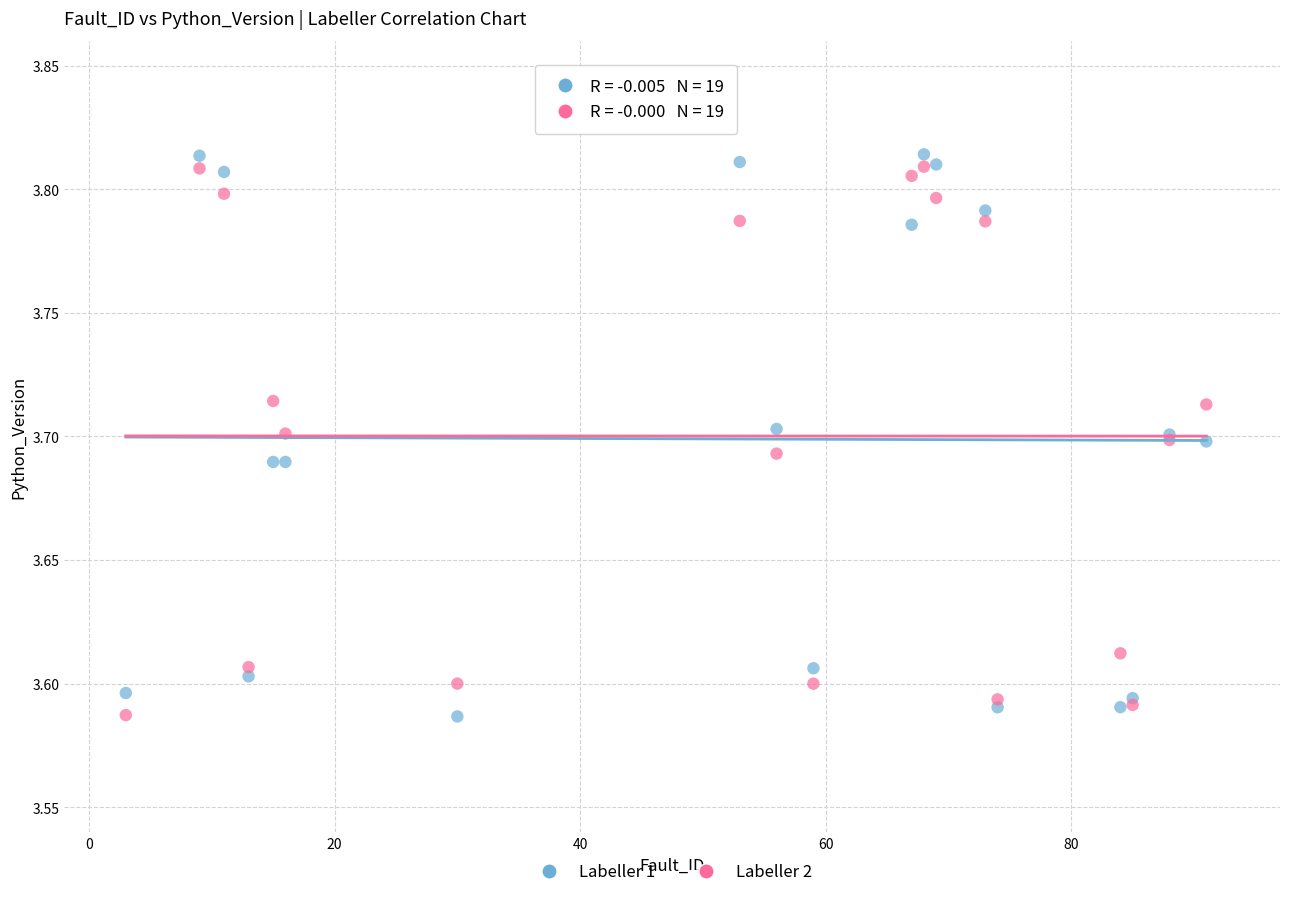

What are all the series names shown in the legend?

Labeller 1, Labeller 2